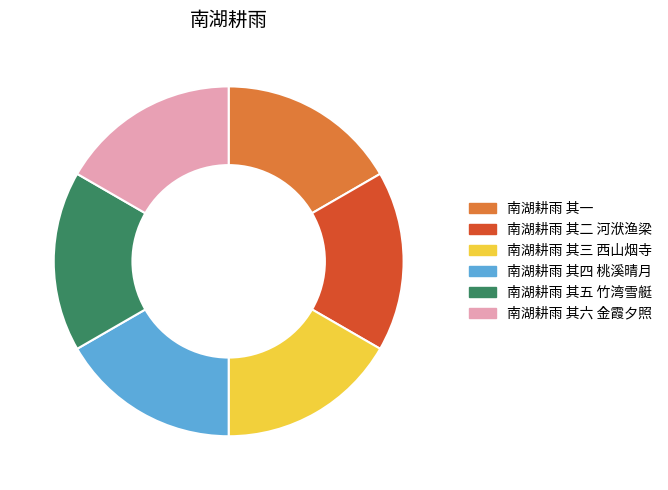

Is 南湖耕雨 其三 西山烟寺 the majority of the pie?

No